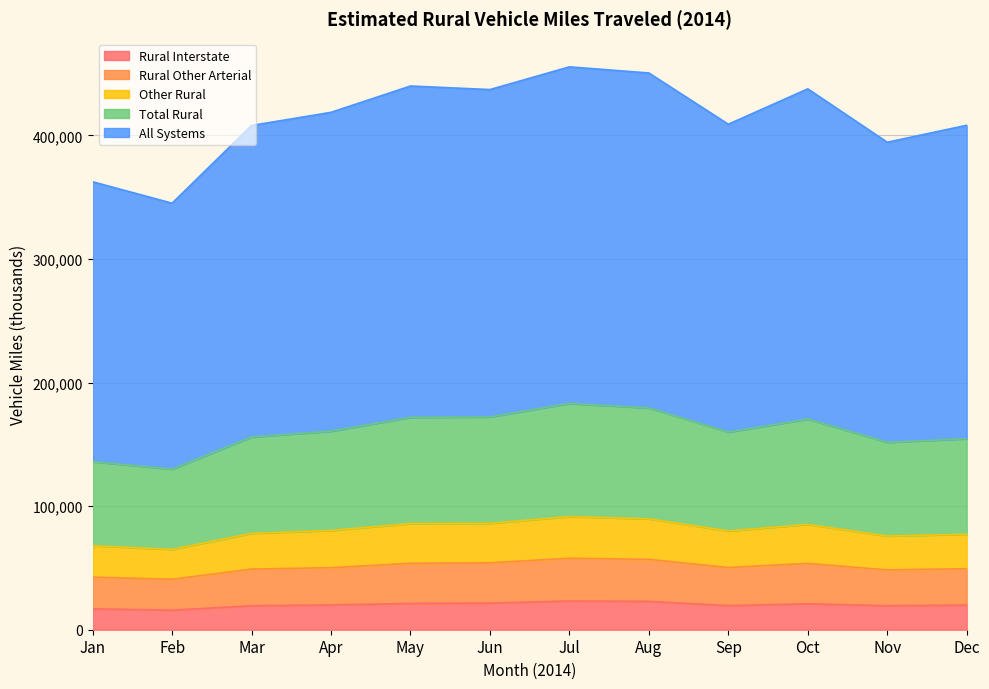

Does the chart have visible grid lines?

Yes